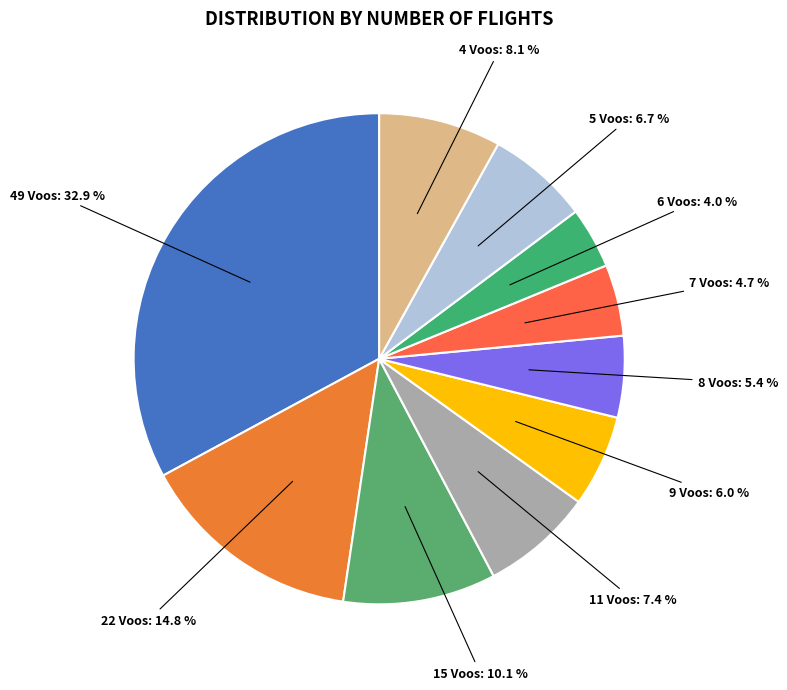

Count the number of slices in the pie.

10